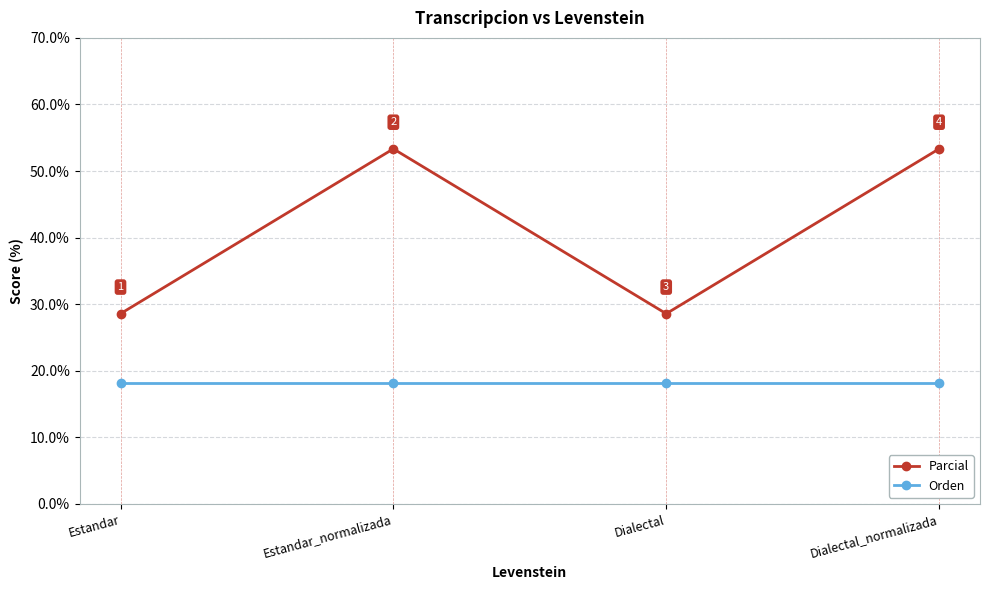

What is the greatest value displayed?

53.3